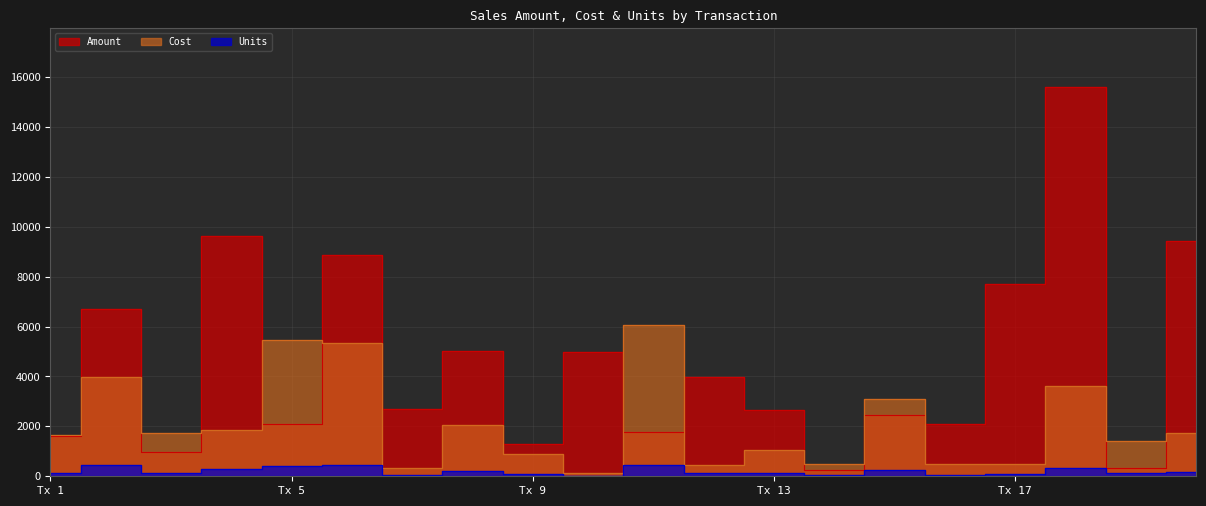

Where is the first local maximum for Amount?

6706